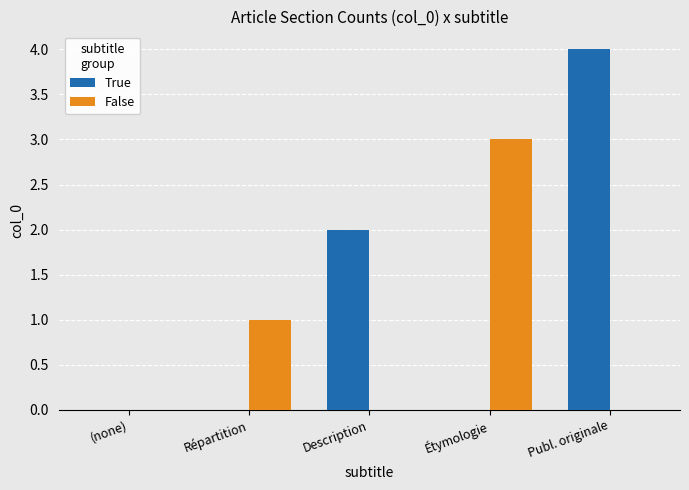

What is the sum of all True values?

6